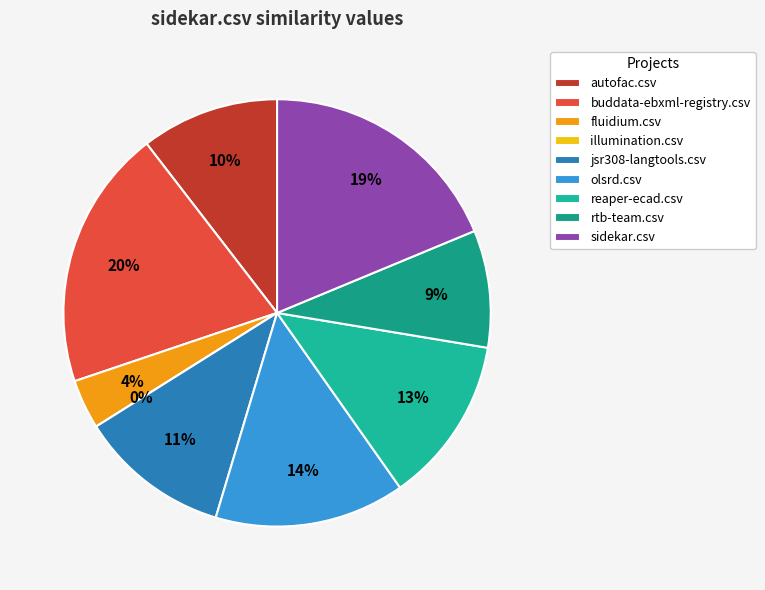

Which category has the smallest portion of the pie?

illumination.csv